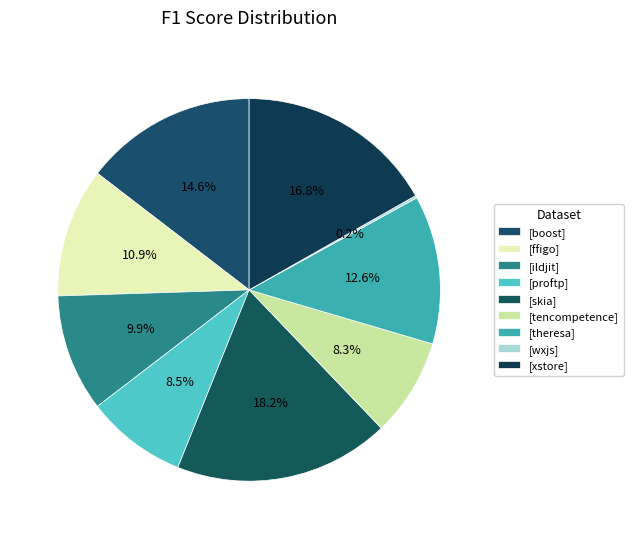

Rank the categories by value from lowest to highest.

wxjs.csv, tencompetence.csv, proftp.csv, ildjit.csv, ffigo.csv, theresa.csv, boost.csv, xstore.csv, skia.csv